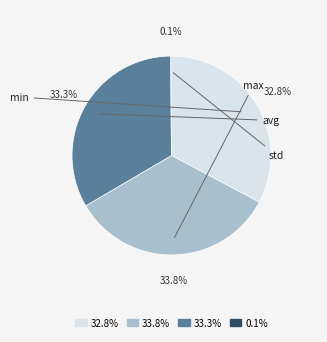

Does any single category account for the majority?

No